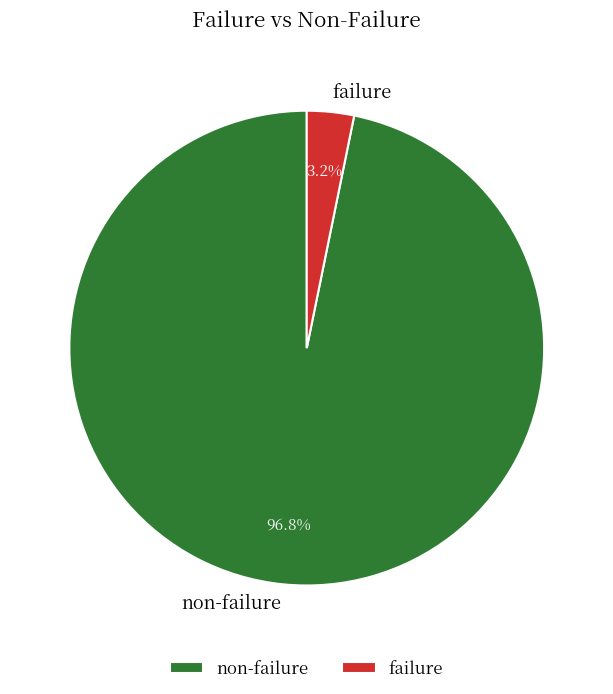

Does any single category account for the majority?

Yes